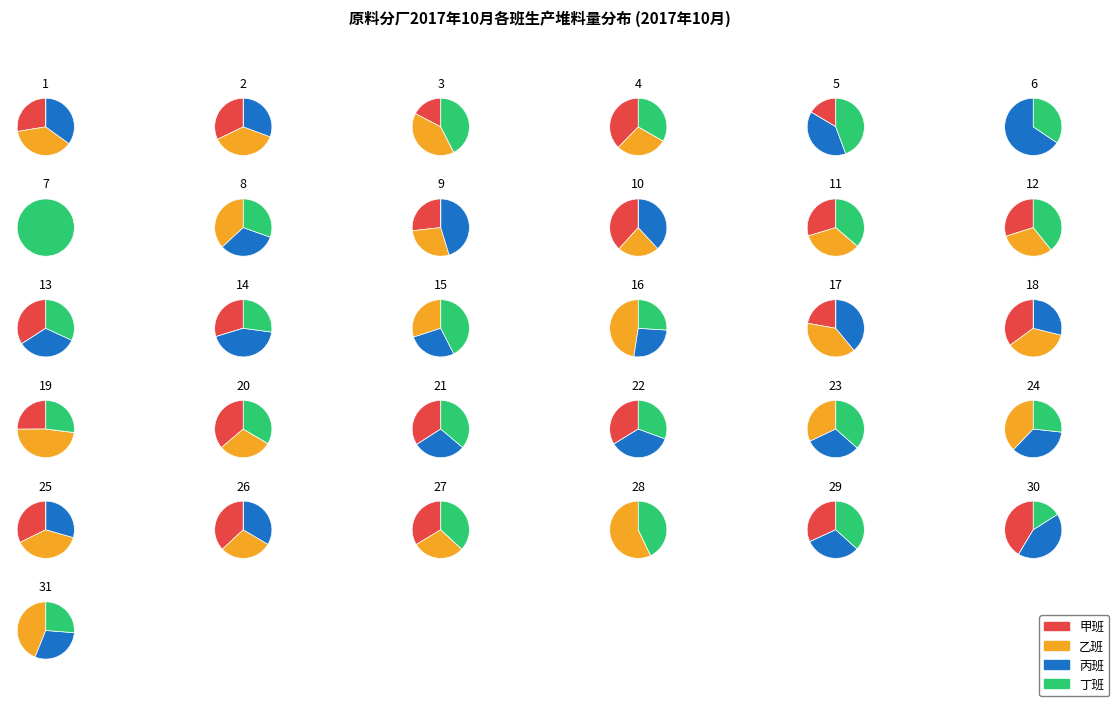

To the nearest percent, what percentage of the pie is 5#?

54%